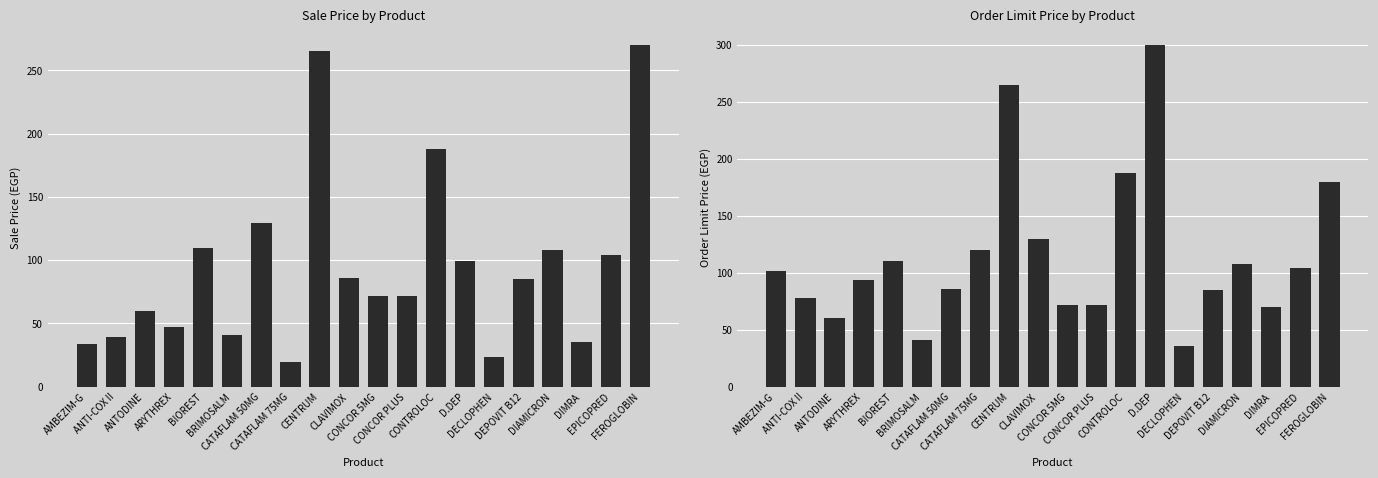

At which category is the sum across all series the highest?

CENTRUM